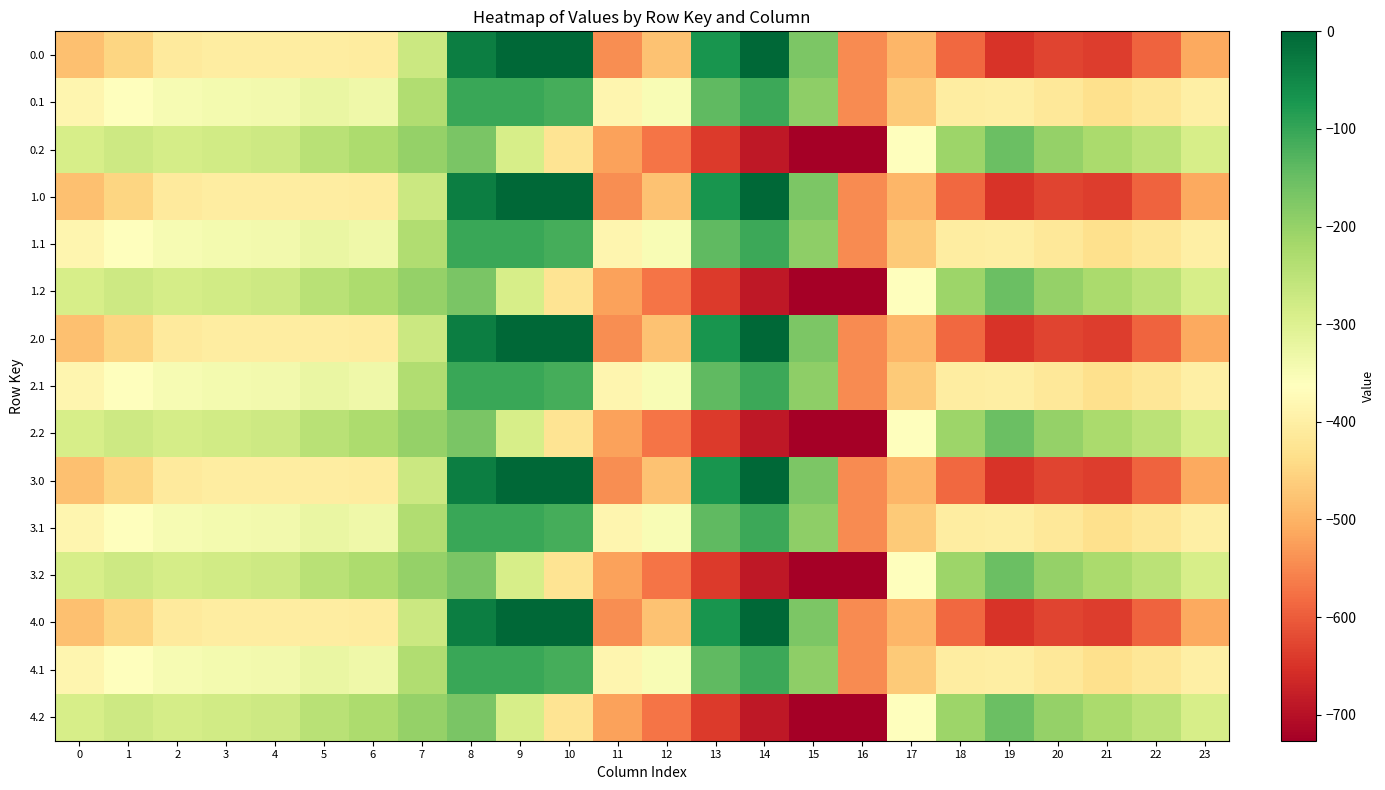

Which label corresponds to the smallest value in the chart?

16